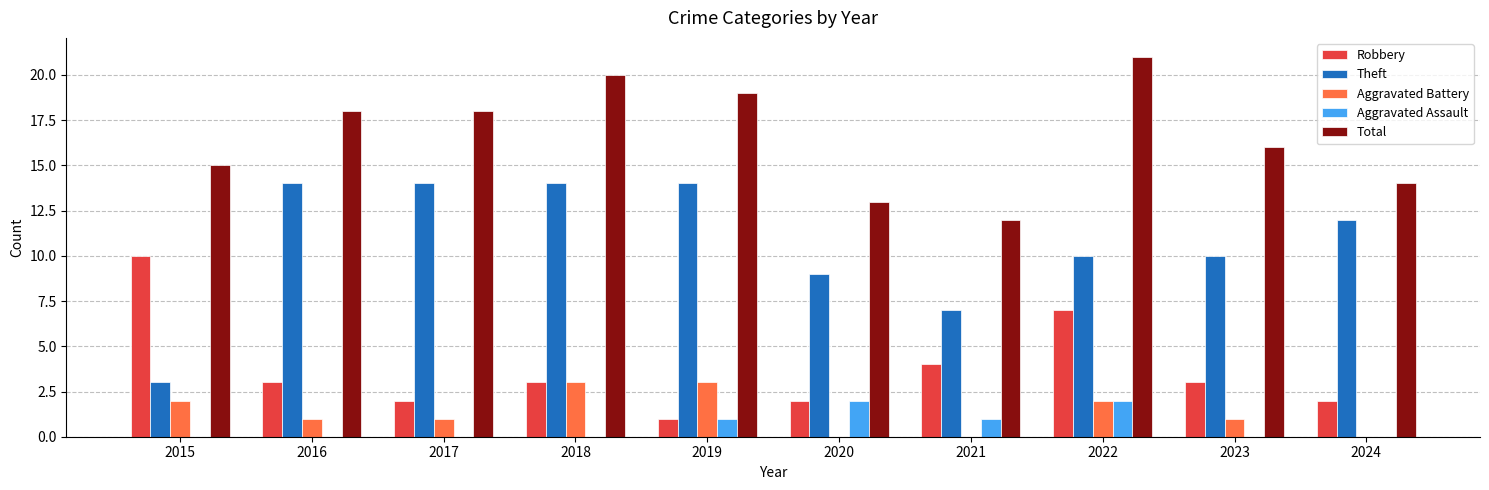

Which series changed the most between 2020 and 2022?

Total